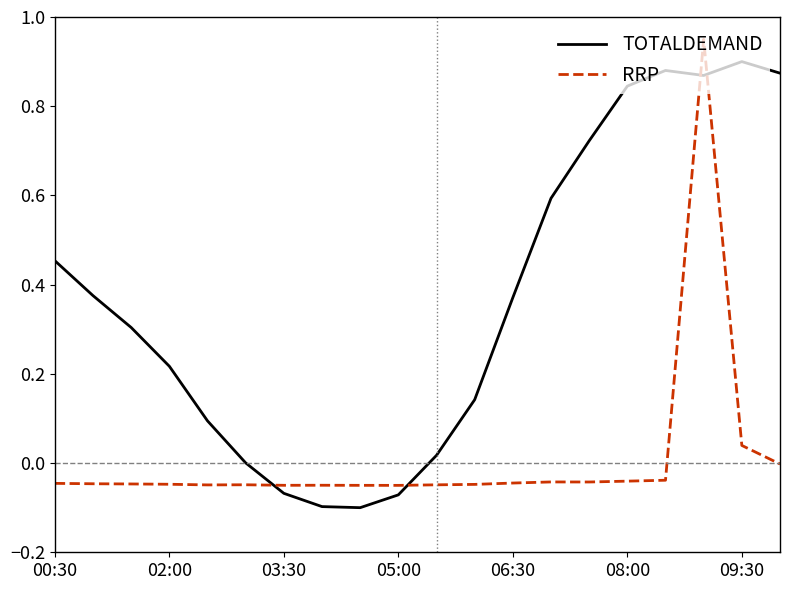

Which series ends up on top after the final intersection of TOTALDEMAND and RRP?

TOTALDEMAND